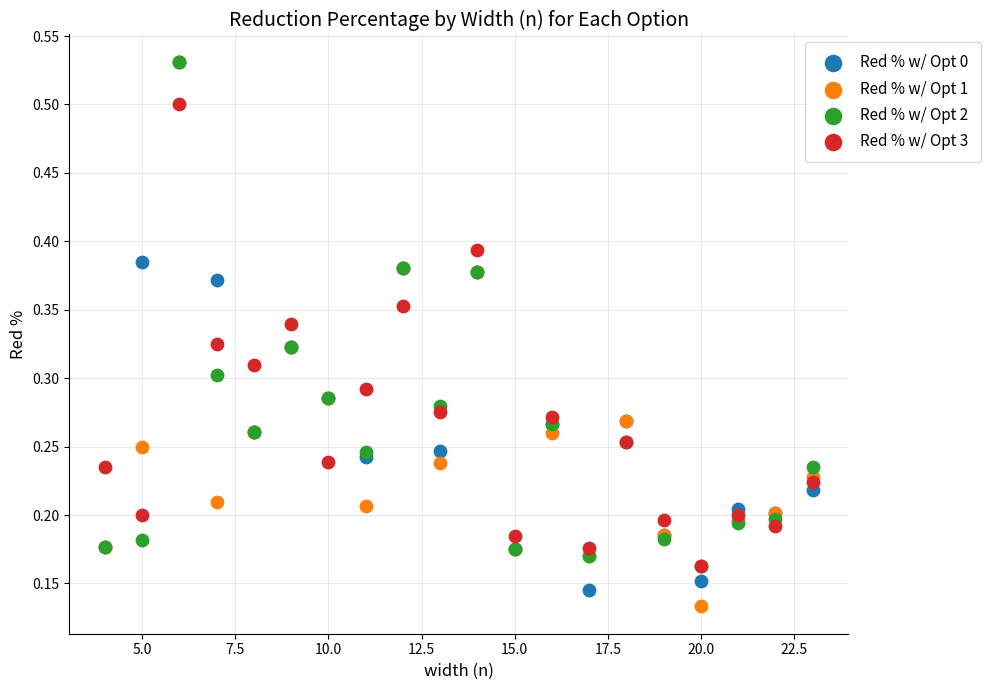

What are all the series names shown in the legend?

Red % w/ Opt 0, Red % w/ Opt 1, Red % w/ Opt 2, Red % w/ Opt 3